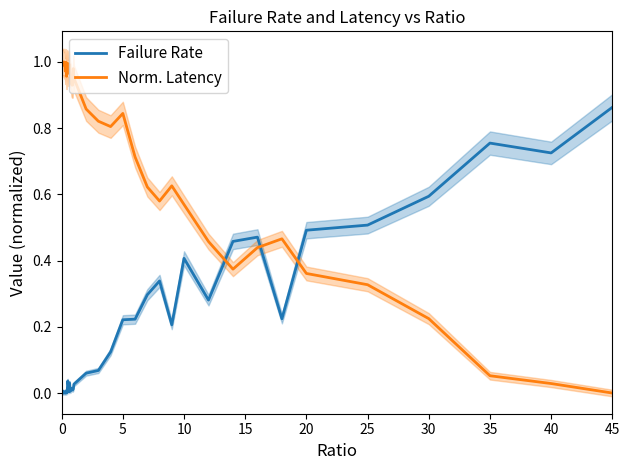

How many lines are shown in the chart?

2